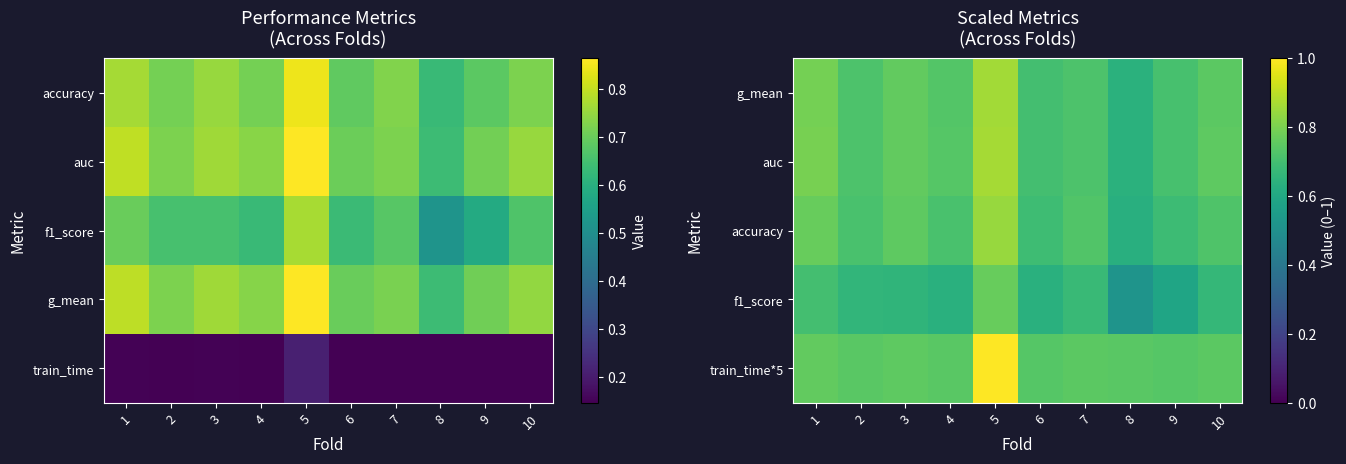

What value does the accuracy series have at 2?

0.7